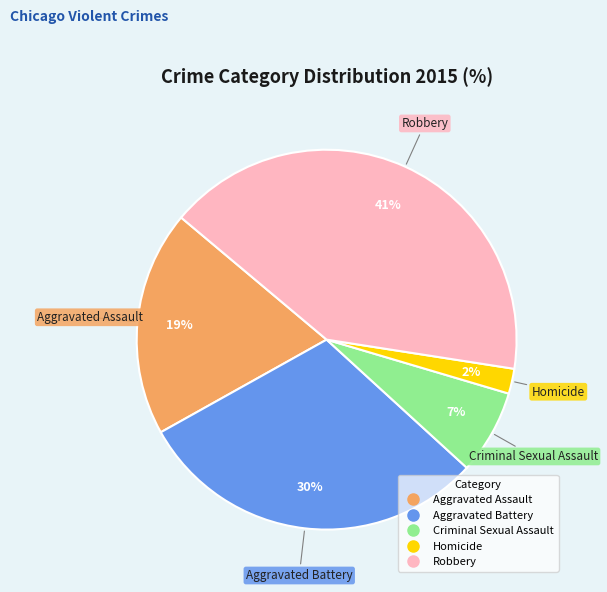

Is the sum of Criminal Sexual Assault and Homicide greater than half?

No